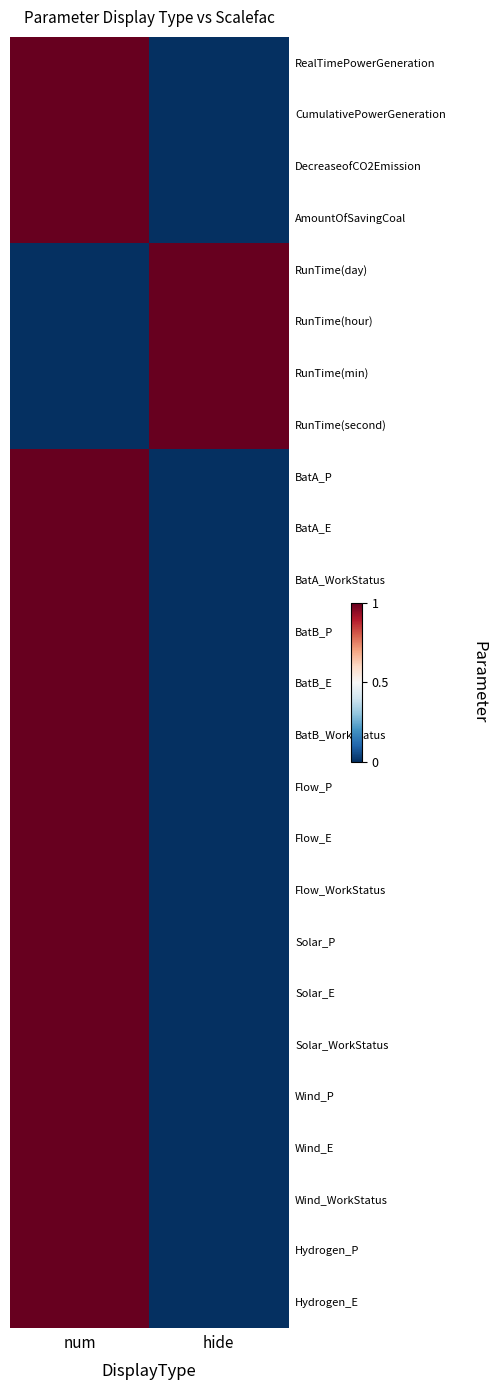

At which category is the sum across all series the highest?

num